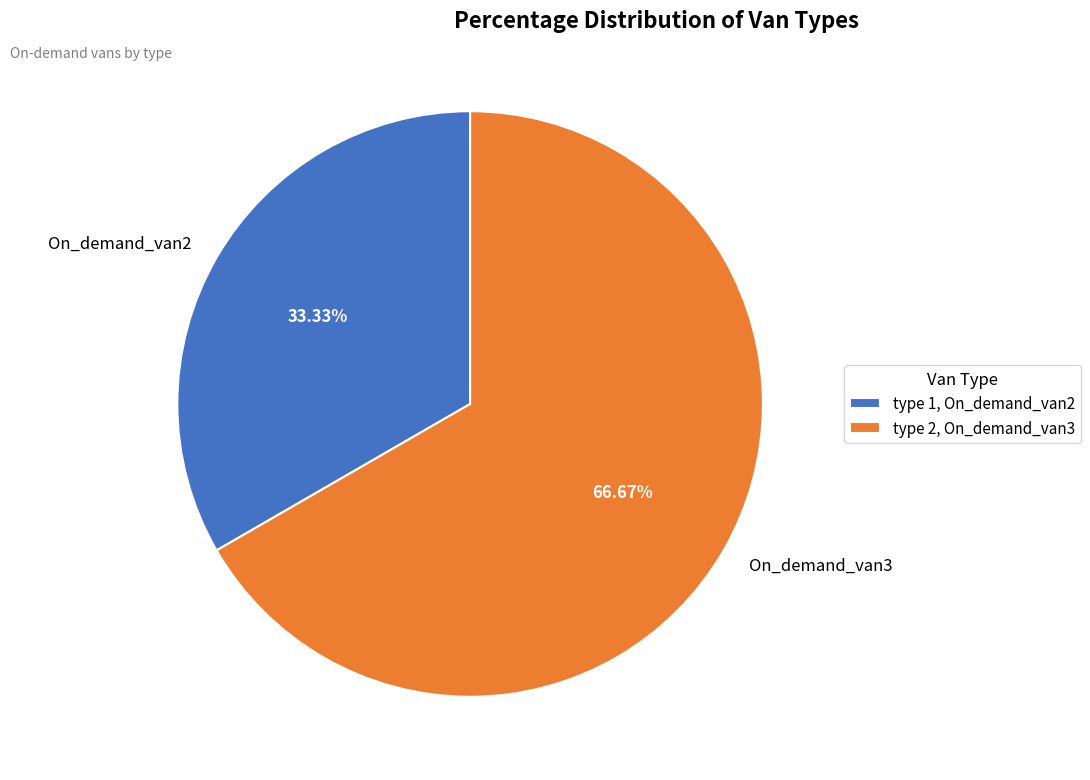

Does any single category account for the majority?

Yes